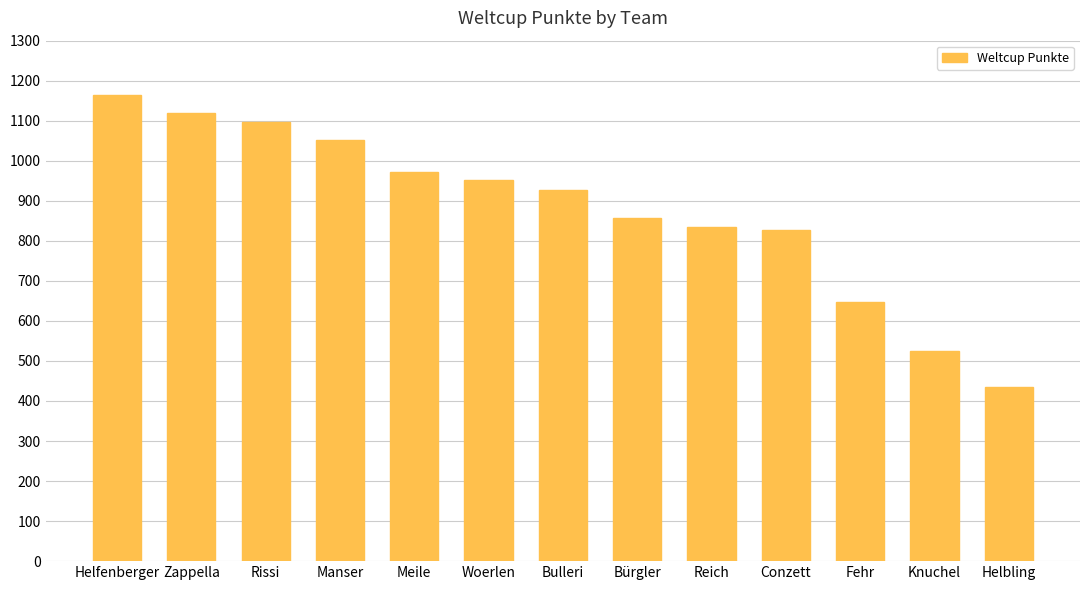

Reading left to right, list all the values displayed in this chart.

Helfenberger=1165	Zappella=1119	Rissi=1096	Manser=1051	Meile=971	Woerlen=953	Bulleri=926	Bürgler=858	Reich=835	Conzett=826	Fehr=647	Knuchel=524	Helbling=436